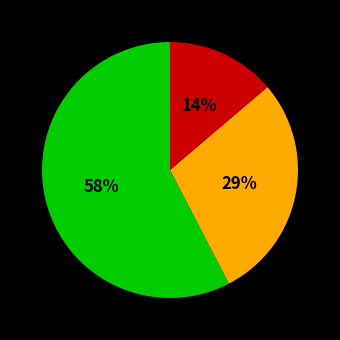

To the nearest percent, what is the difference between the largest and smallest slice percentages?

44%